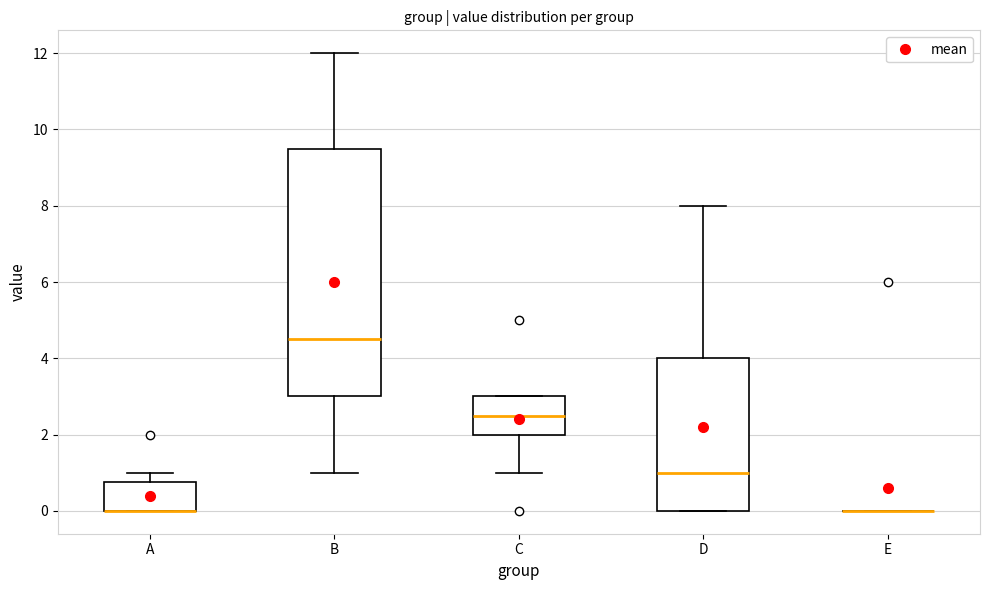

Which box is the tallest, from its lower edge to its upper edge?

B